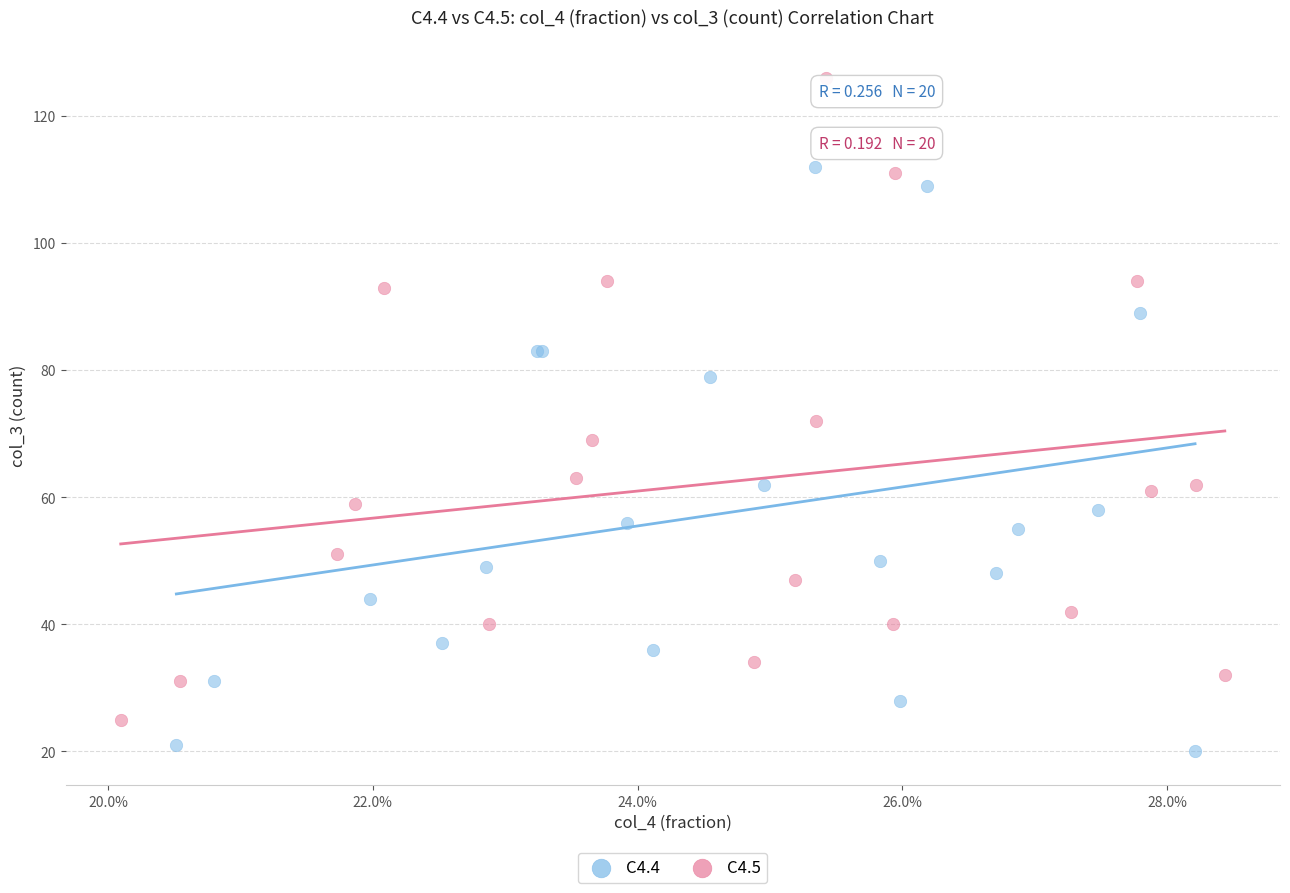

What are all the series names shown in the legend?

C4.4, C4.5